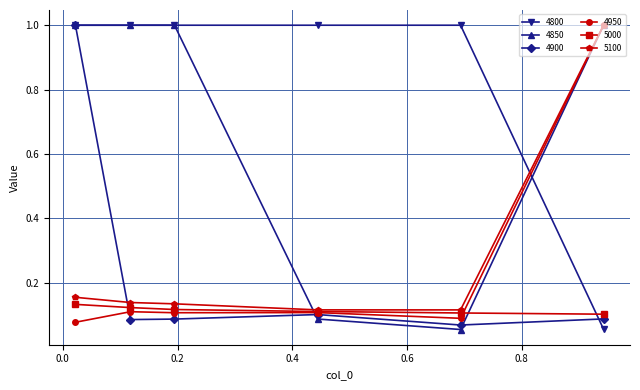

How many intersections are there between 5100 and 4800?

1